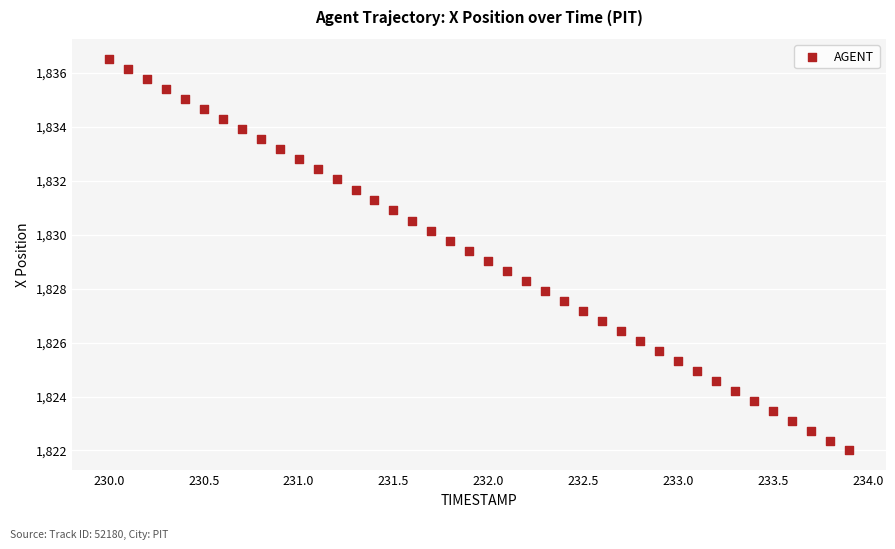

What is the range of X values (max minus min)?

3.9